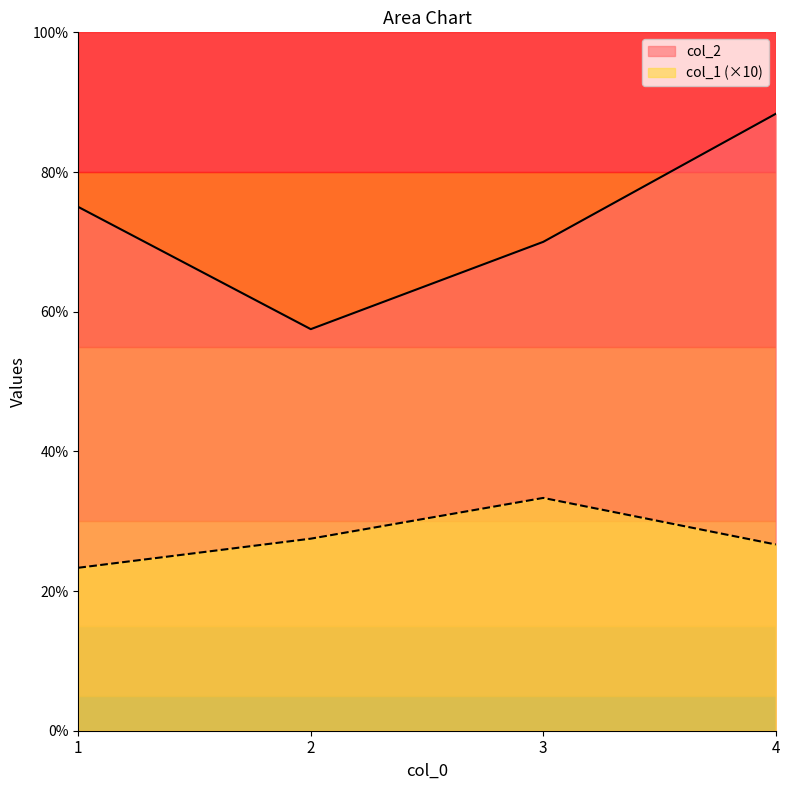

Is it true that col_1 (×10) equals 33.3 at 3?

True